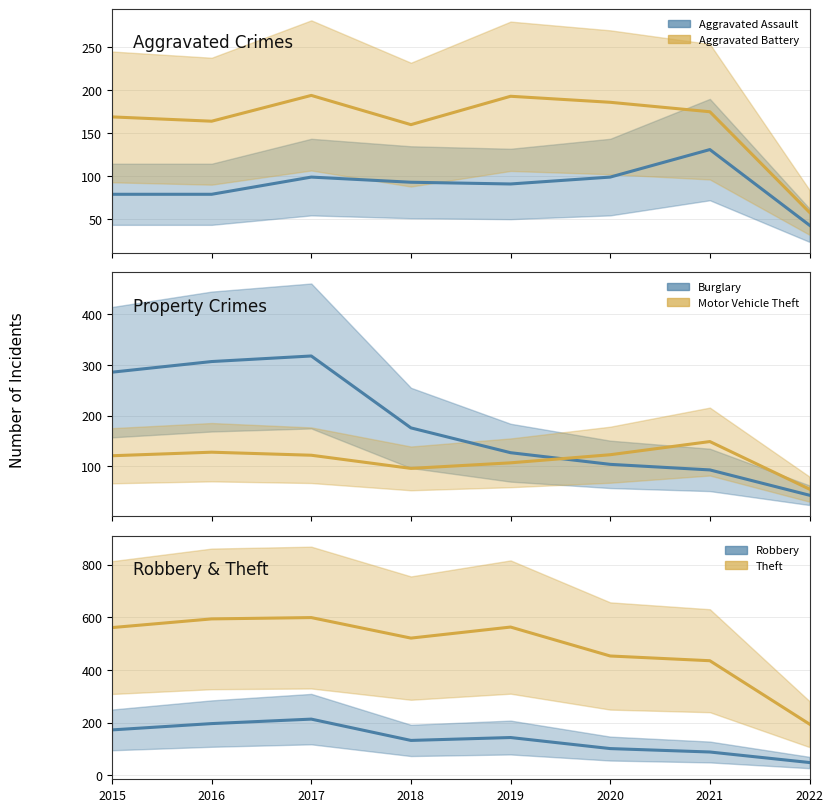

After their last crossing, which series has the higher values: Burglary or Aggravated Battery?

Aggravated Battery